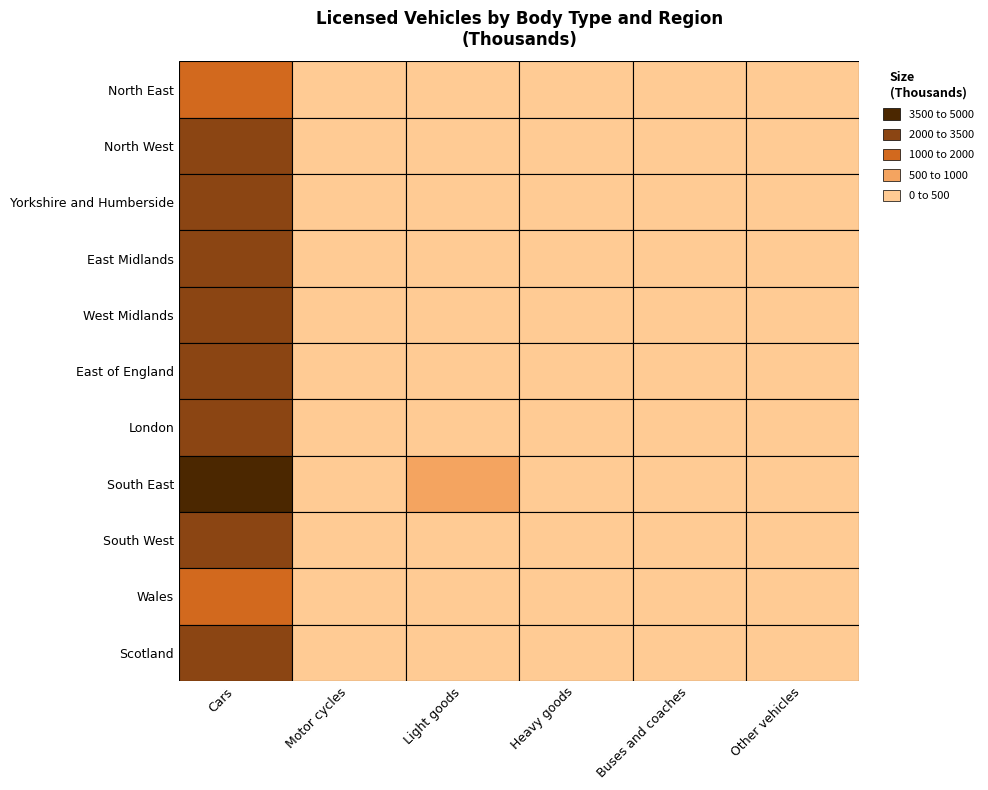

Reading left to right, transcribe all the data shown in this chart.

North East: 1092.2	44.0	150.2	15.6	6.6	21.5
North West: 3147.3	125.6	321.1	65.8	16.4	62.9
Yorkshire and Humberside: 2353.4	109.0	263.4	44.8	12.4	62.8
East Midlands: 2321.6	113.6	311.6	48.5	11.6	68.2
West Midlands: 2938.6	111.9	409.4	60.0	14.6	62.4
East of England: 3260.9	148.1	379.3	49.1	14.2	81.9
London: 2639.1	127.8	217.1	20.7	20.5	33.1
South East: 4979.1	223.1	608.6	67.9	22.4	77.4
South West: 3024.4	158.1	441.6	46.6	19.0	95.1
Wales: 1506.4	60.4	192.4	21.6	9.7	52.4
Scotland: 2406.0	78.0	269.3	37.2	15.3	78.8